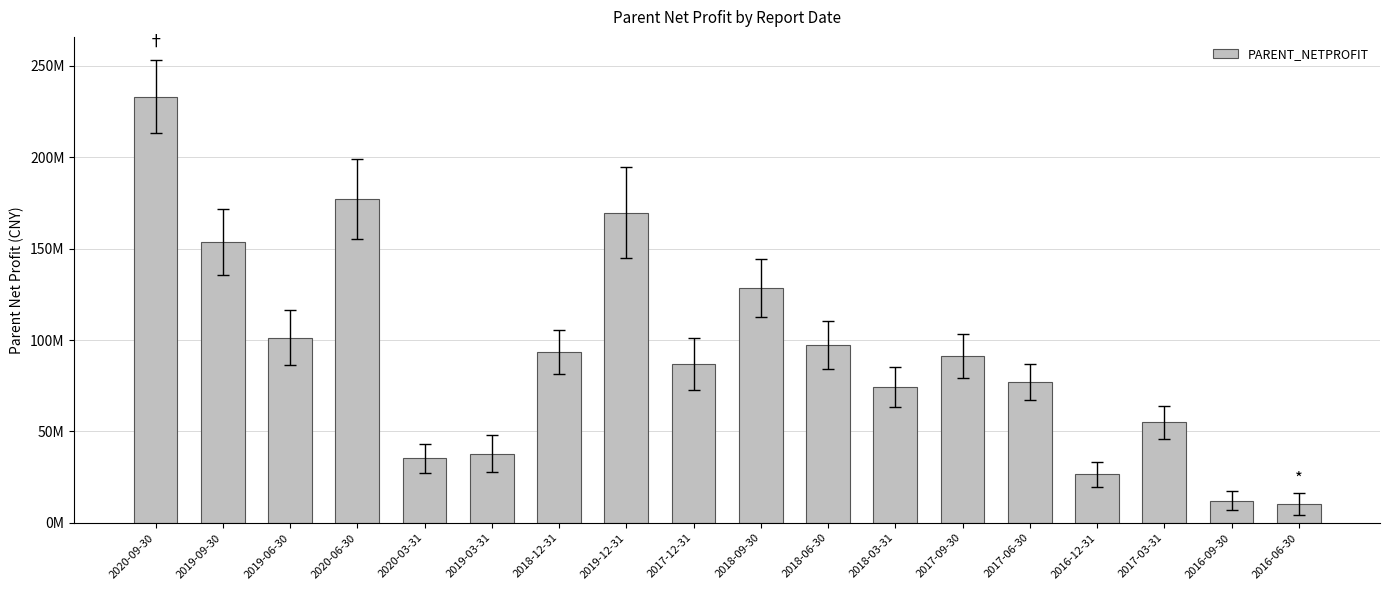

Read the value at 2020-09-30.

233198775.4